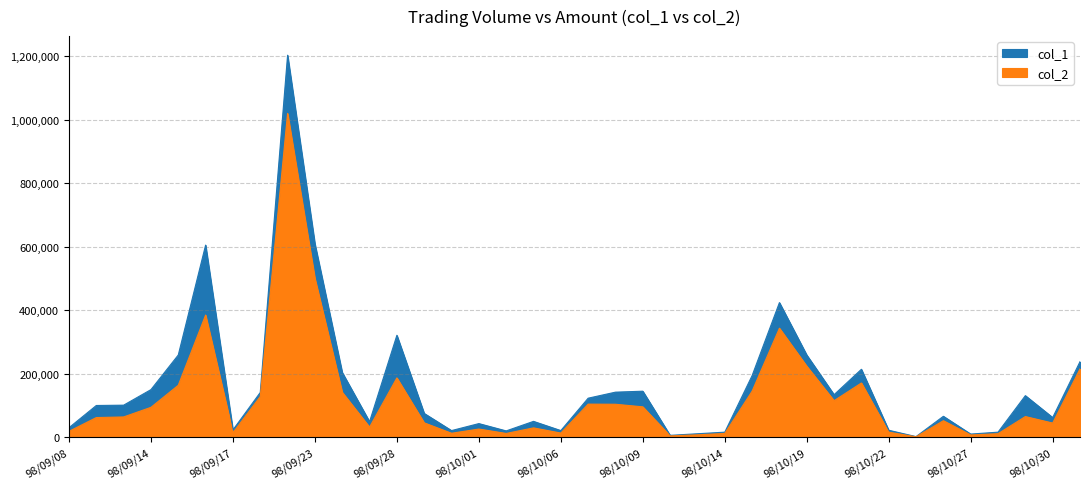

Read the col_1 value at 98/09/10.

100000